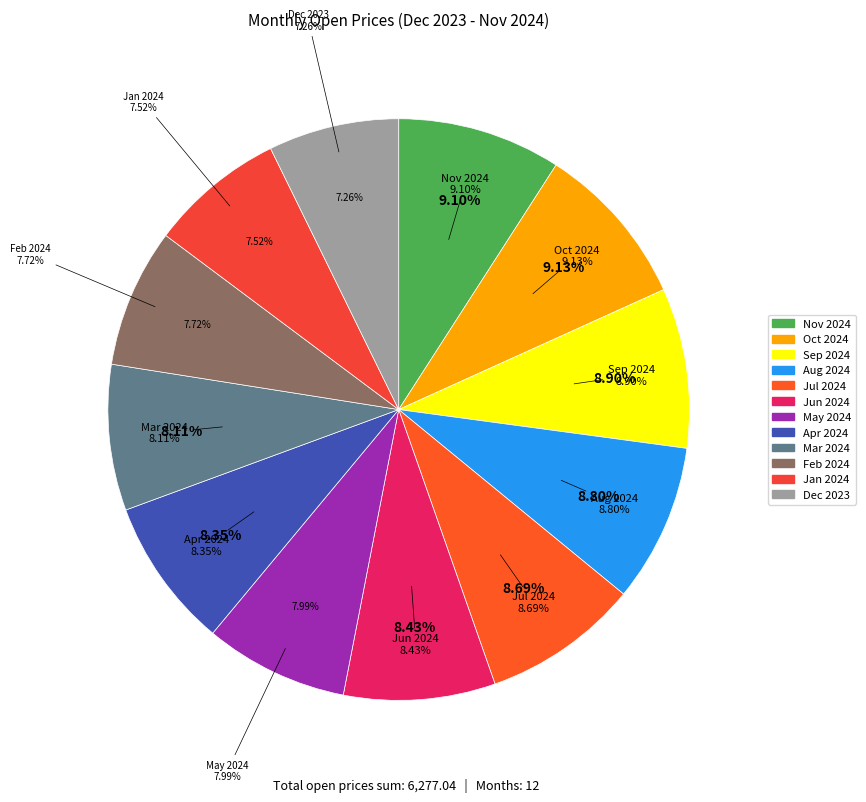

To the nearest percent, what percentage of the pie is Nov 2024?

9%